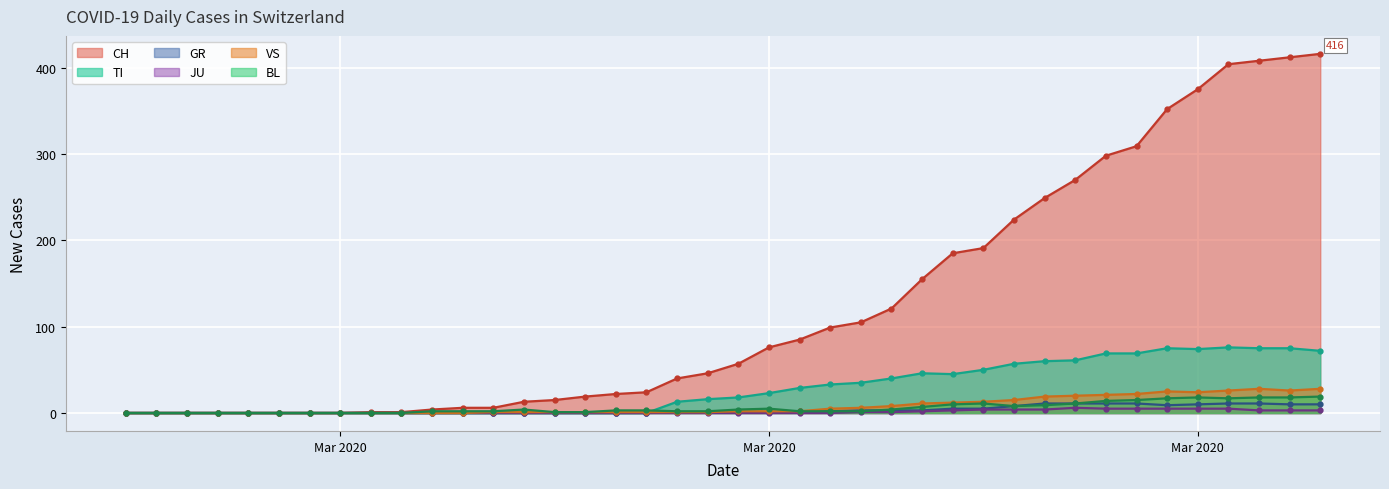

True or false: VS and GR intersect in this chart.

False